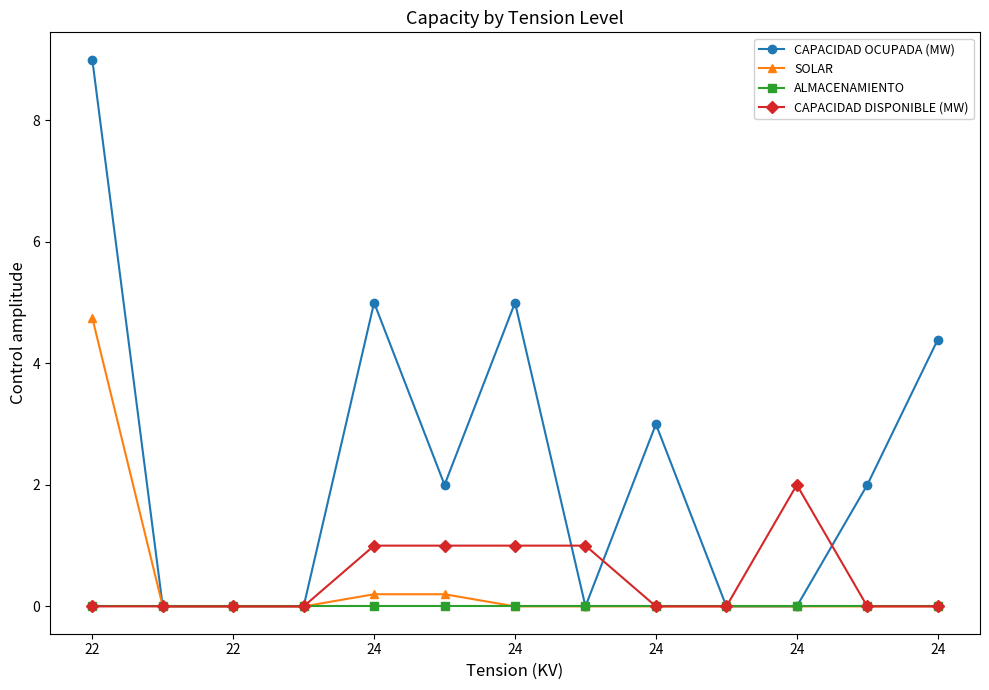

Count the number of data series in this chart.

4